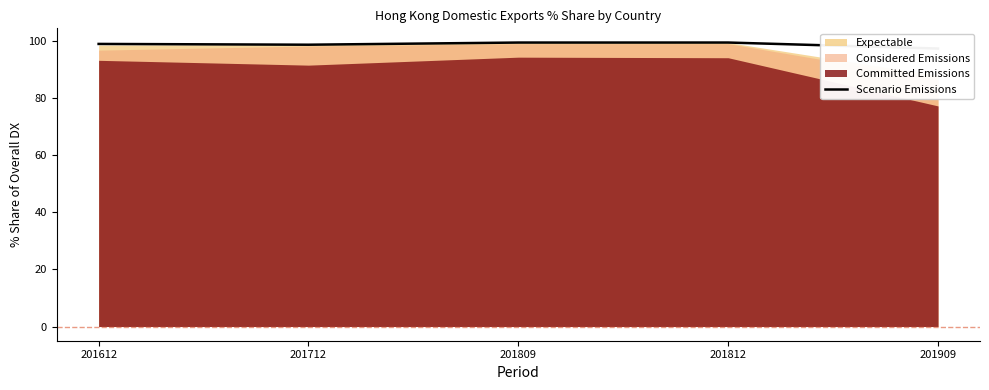

What is the value of the 1st point from the left?

98.9